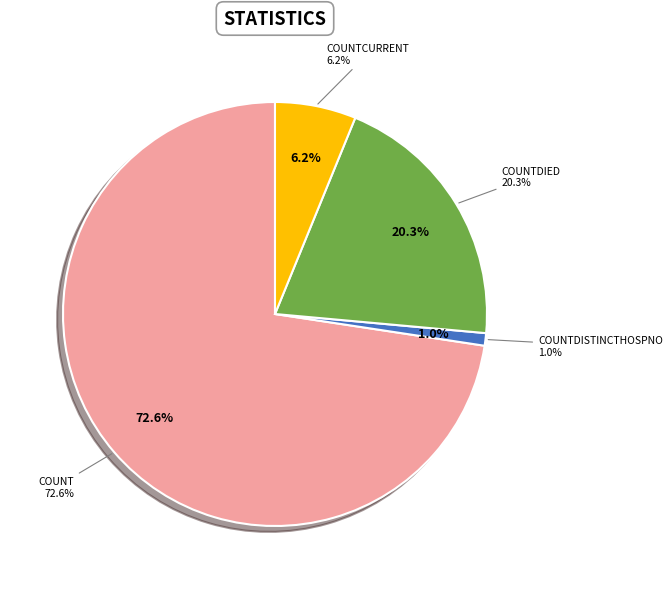

Does countDied represent more than half of the total?

No